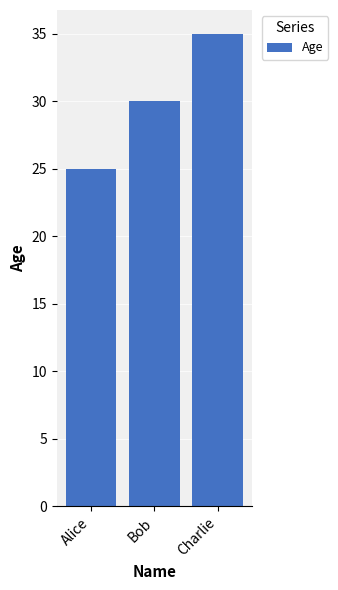

What is the minimum value shown in the chart?

25